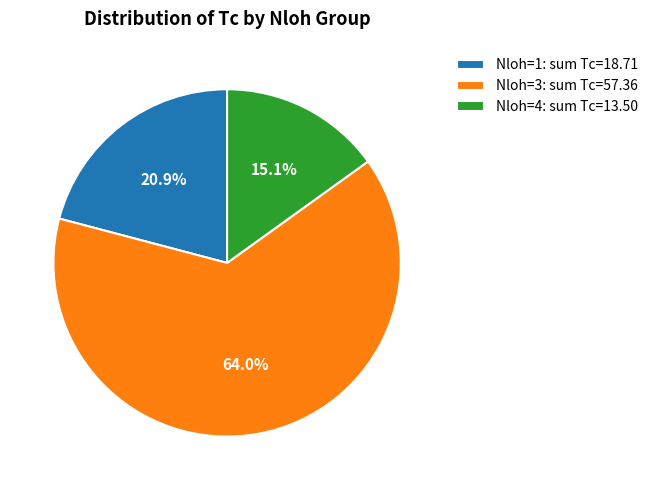

How many slices are in this pie chart?

3